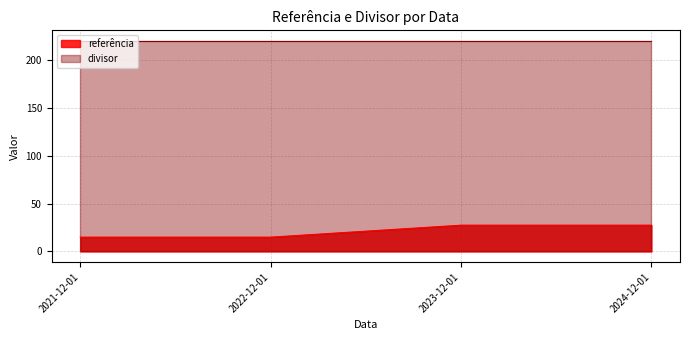

What is the label of the 4th point from the left?

2024-12-01